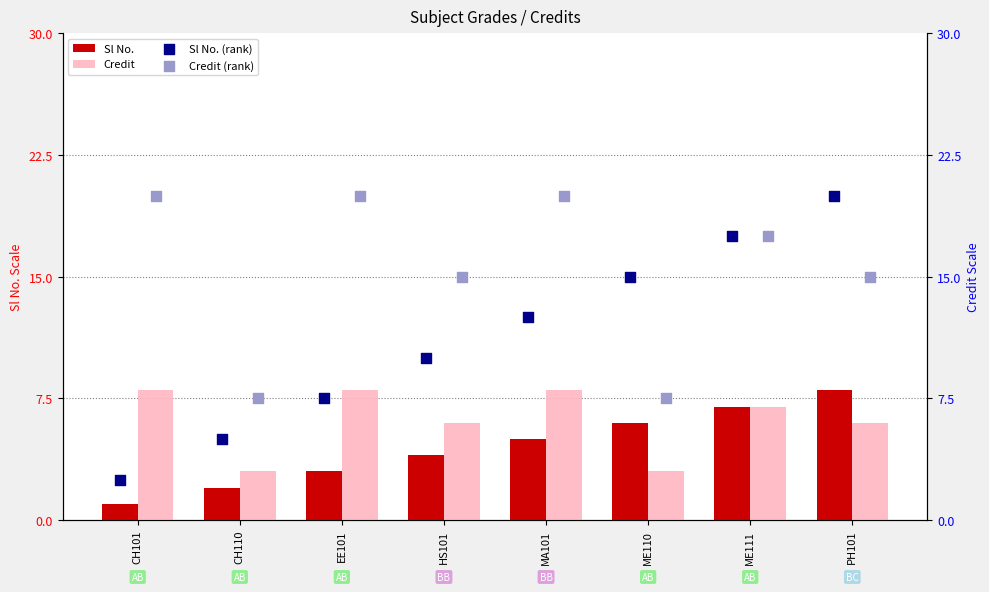

Which series has the largest total across all categories?

Credit (rank)